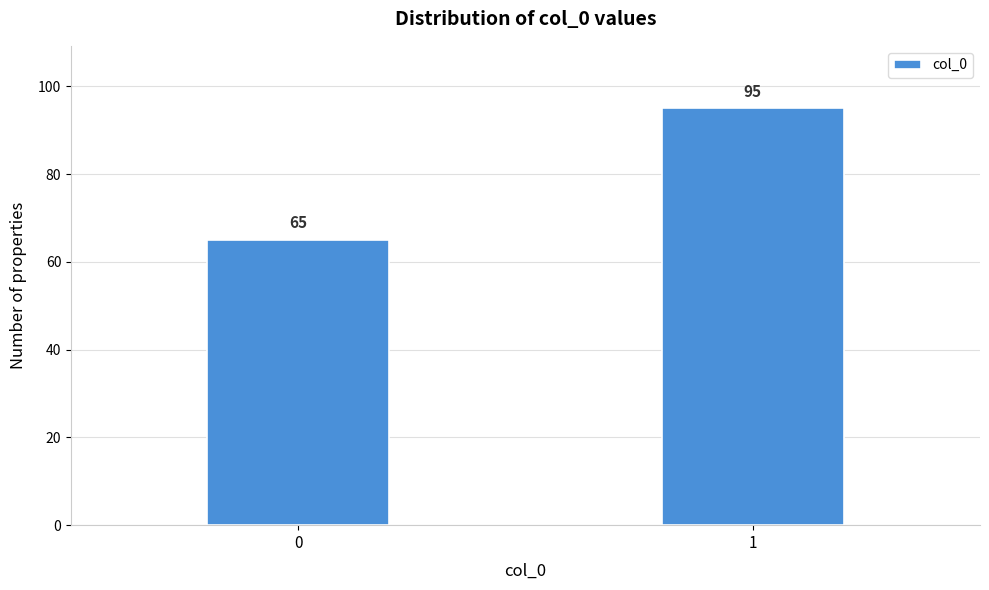

Reading left to right, list all the values displayed in this chart.

65	95